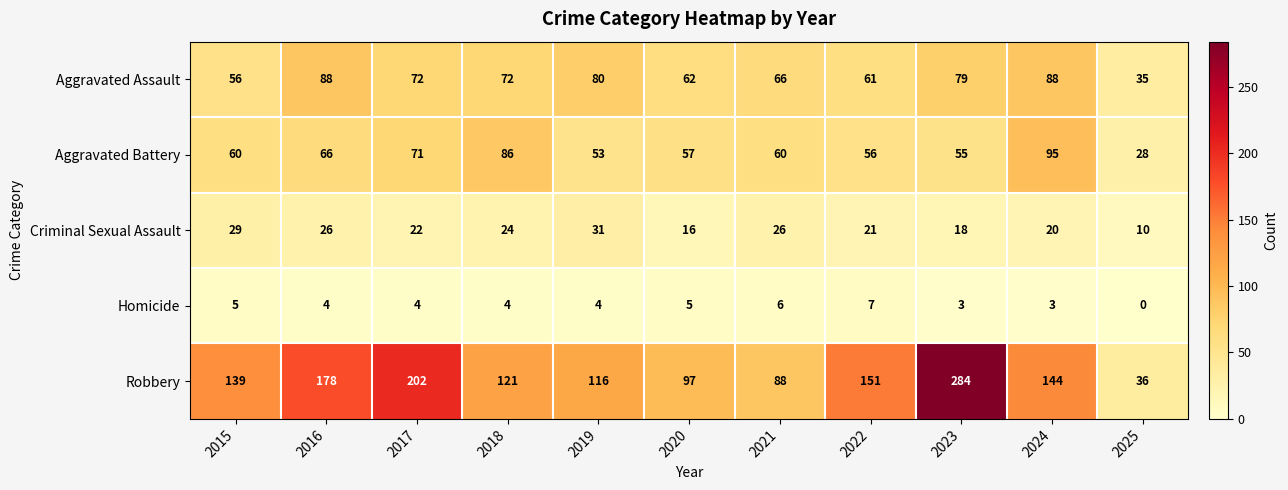

True or false: Aggravated Assault has a value of 56 at 2015.

True